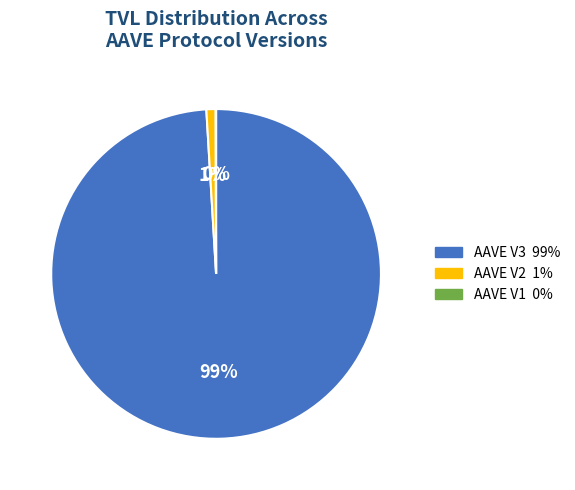

True or false: AAVE V3 accounts for 90% of the total.

False